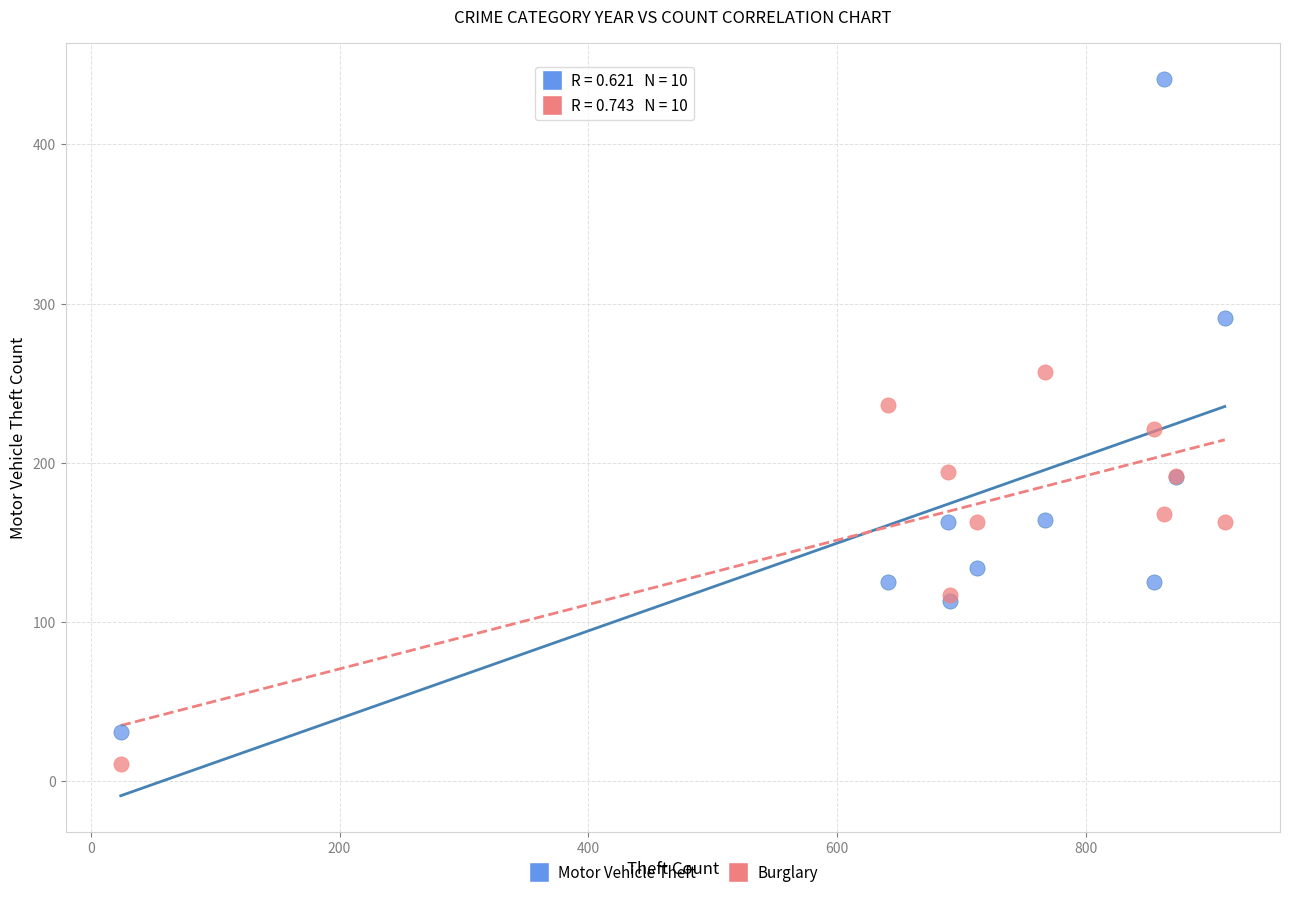

Which series has the largest Y range (max minus min)?

Motor Vehicle Theft